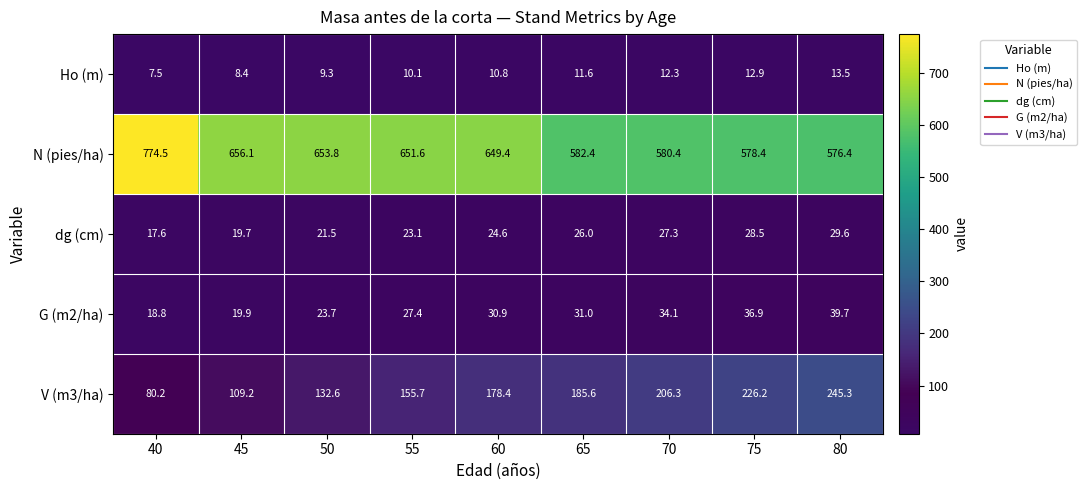

What is the difference between the Ho (m) values at 45 and 65?

3.2